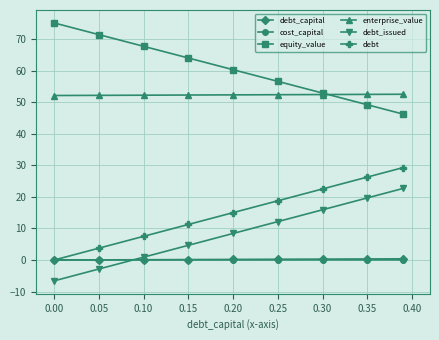

True or false: equity_value and debt_capital intersect in this chart.

False